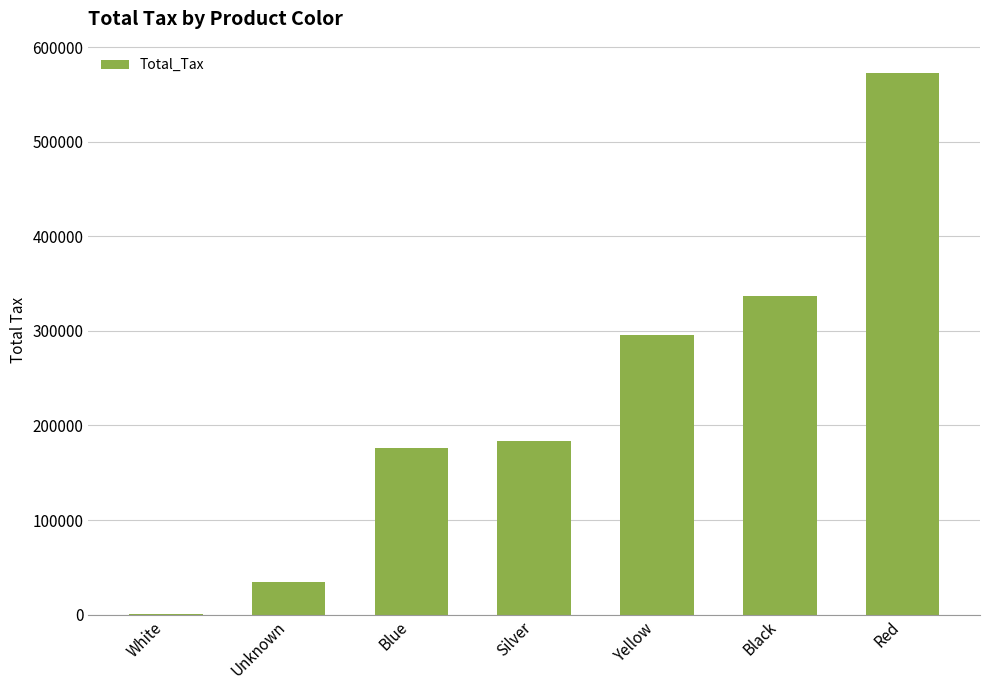

The chart shows a value of 176379.4 at Blue. True or false?

True